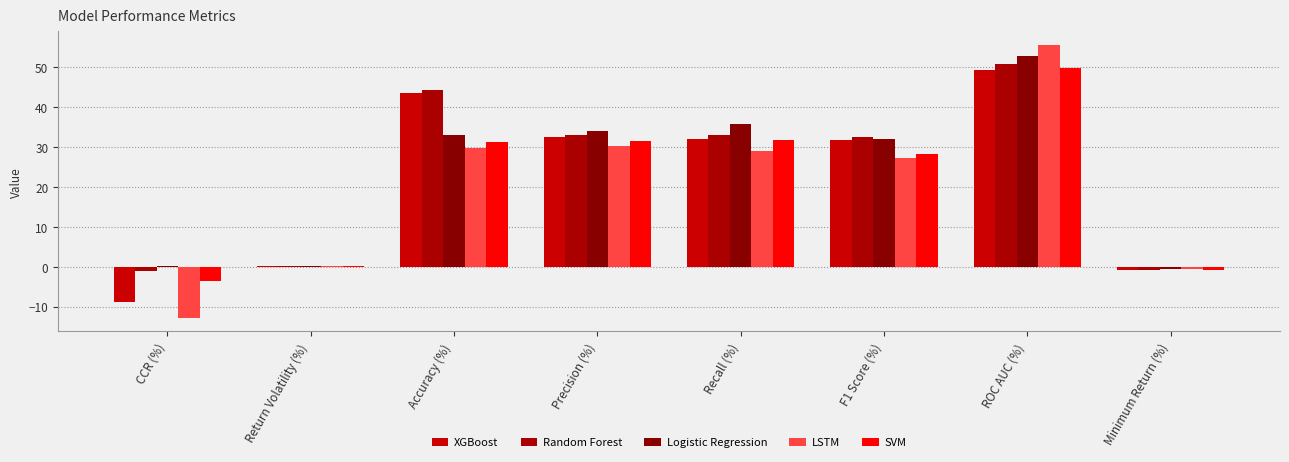

At which category is the sum across all series the highest?

ROC AUC (%)